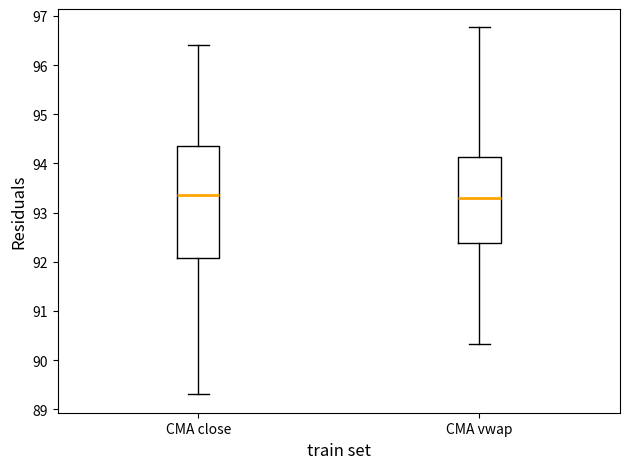

Reading left to right, transcribe this box plot: for each box, give where its median line is, the range the box spans, and where its two whiskers end, as read against the y-axis. The values are not printed on the chart, so give them approximately, as read against the axis.

CMA close: median 93.4, box 92.1 to 94.4, whiskers 89.3 to 96.4
CMA vwap: median 93.3, box 92.4 to 94.1, whiskers 90.3 to 96.8